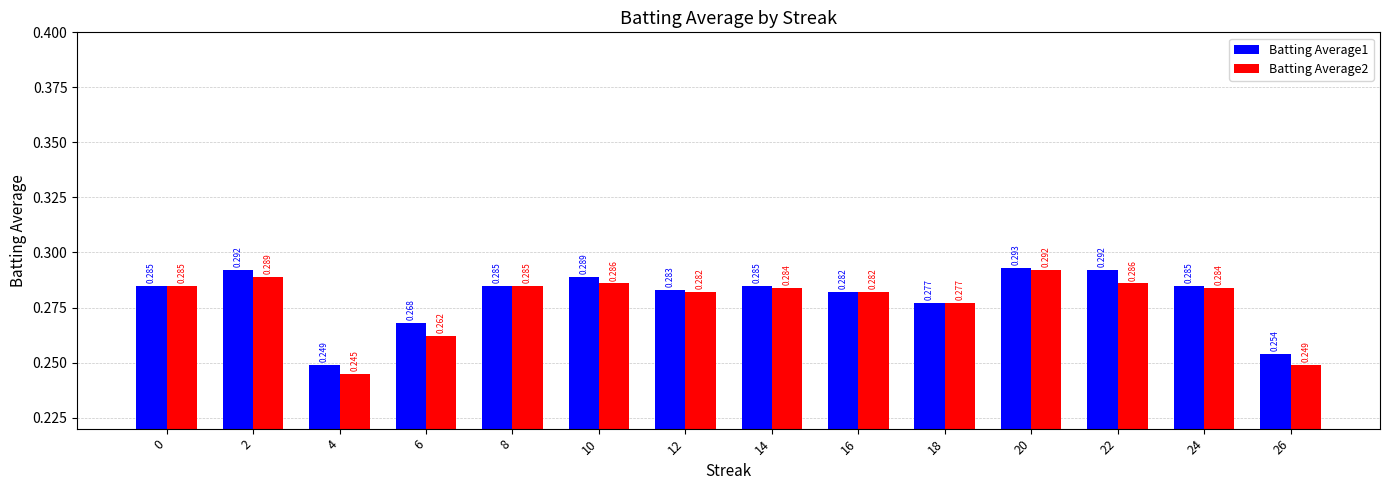

Which series has the largest total across all categories?

Batting Average1